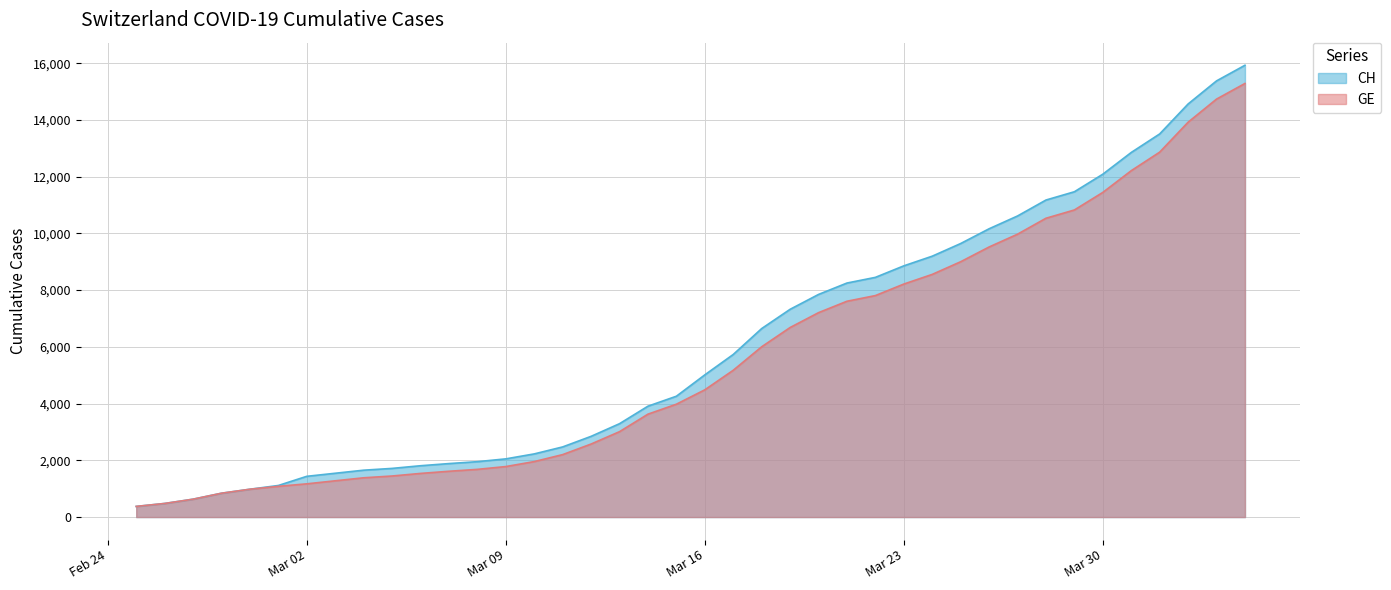

What is the lowest value of the CH series?

375